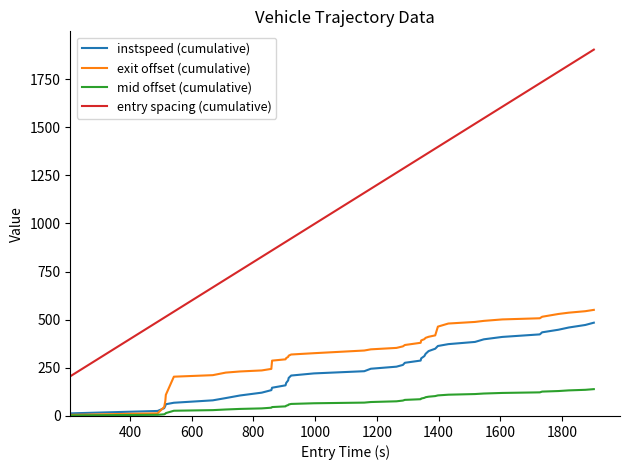

What is the maximum value shown in the chart?

1903.0